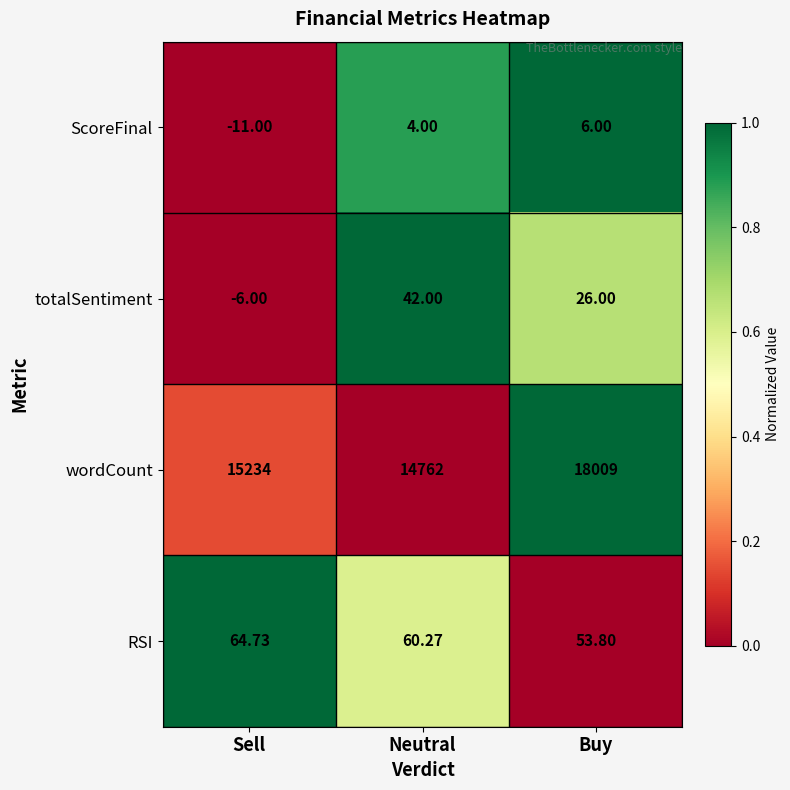

What is the total value across all series at Sell?

15281.7